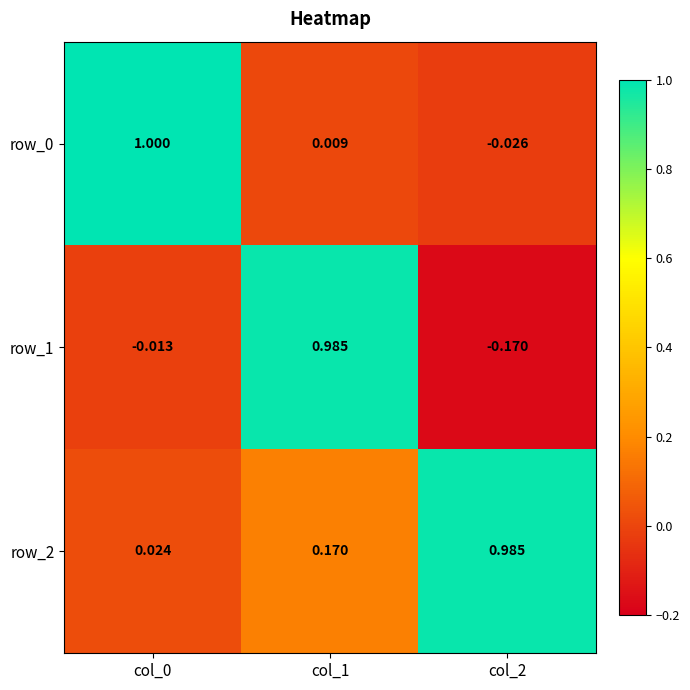

What is the sum of all row_1 values?

0.8